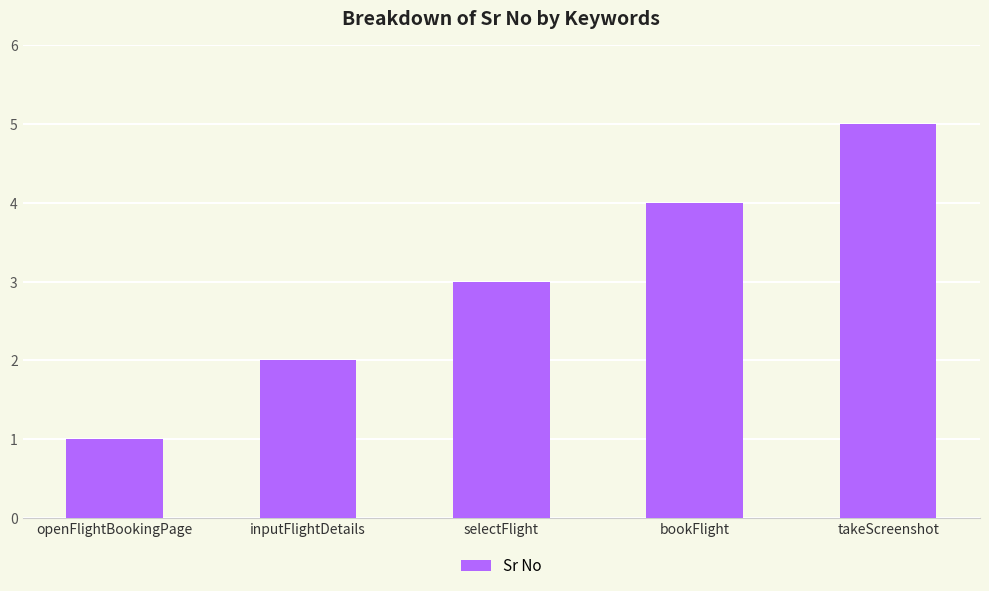

How many bars are there in total?

5